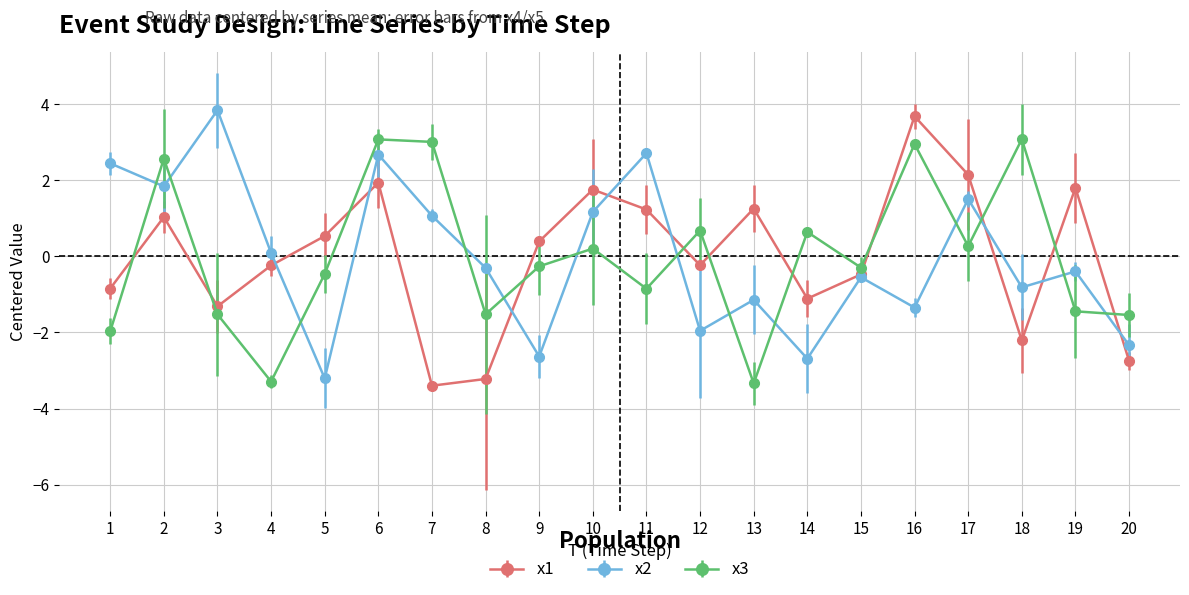

True or false: x1 has more than 1 points higher than both neighbors.

True